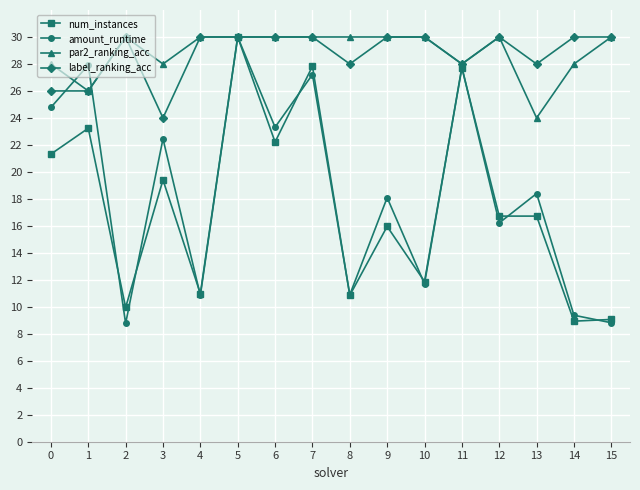

Which series has the widest spread of values?

amount_runtime